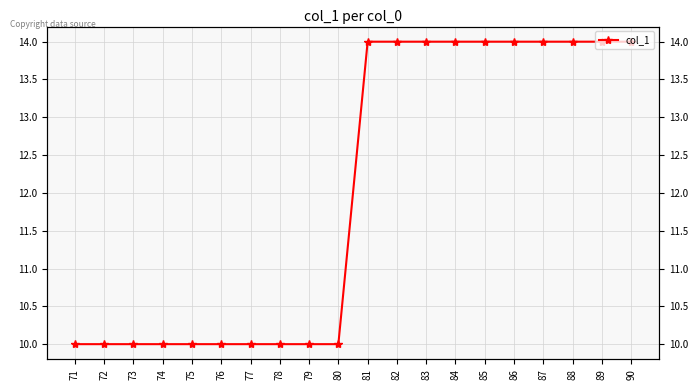

What is the difference between the maximum and second lowest values?

4